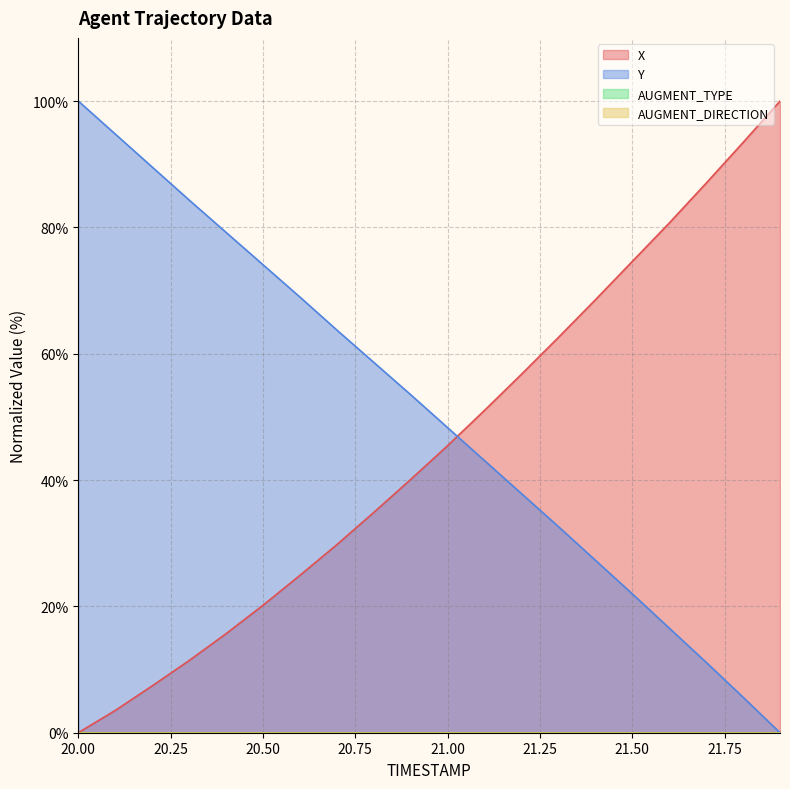

Between which two adjacent categories do Y and X first intersect?

21.0 and 21.1